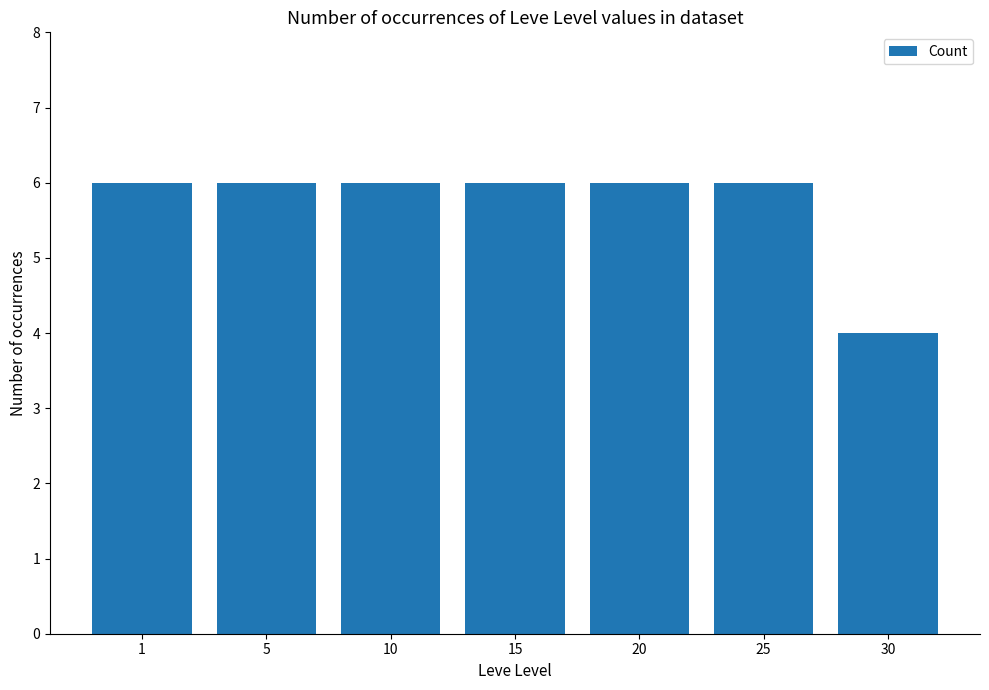

Reading right to left, what are all the values shown in this chart?

4	6	6	6	6	6	6